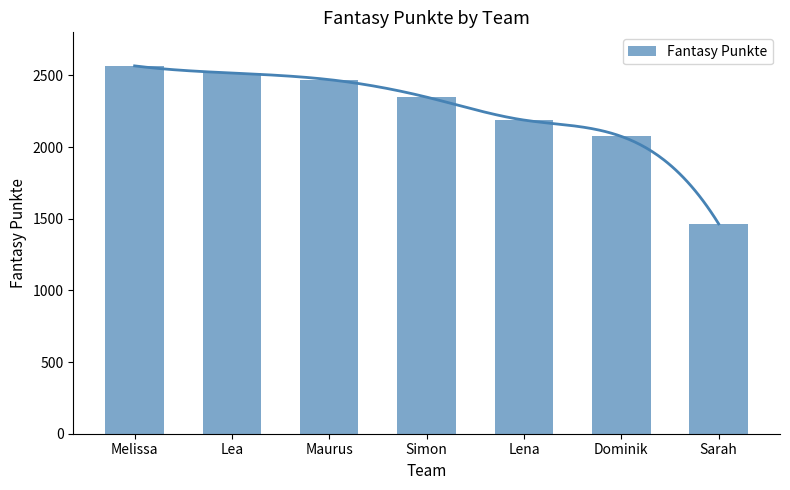

What position from the right is Melissa?

7